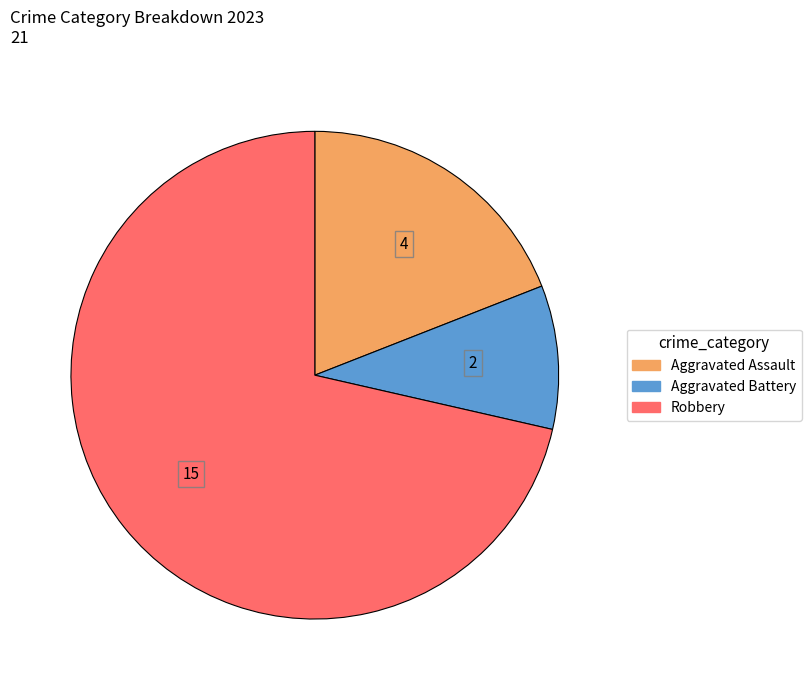

Does any single category account for the majority?

Yes